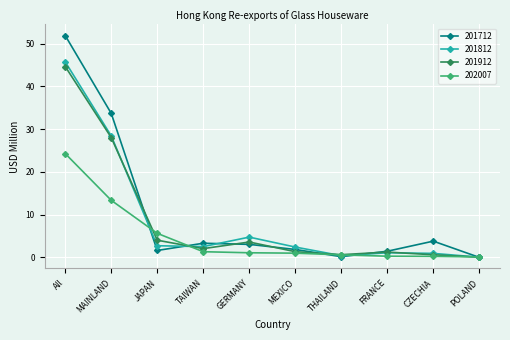

What is the difference between the highest and lowest values at THAILAND?

0.5